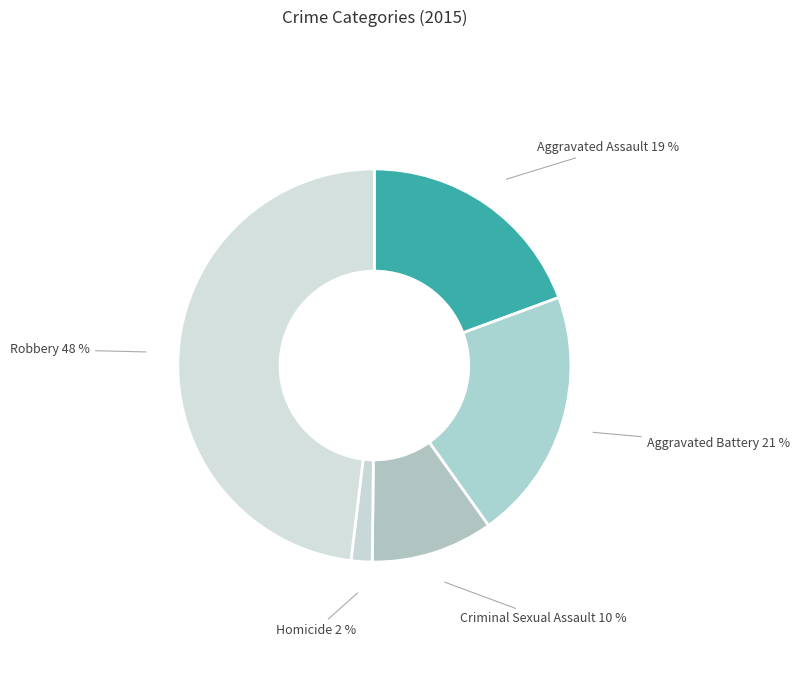

True or false: Robbery accounts for 35% of the total.

False